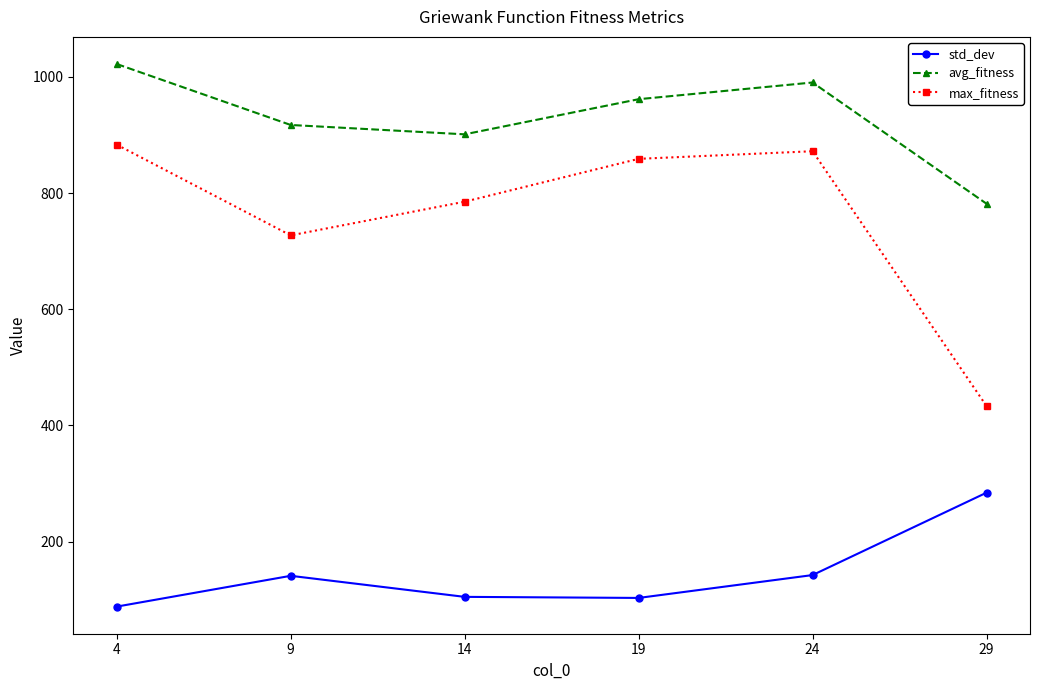

What is the minimum value for avg_fitness?

781.6